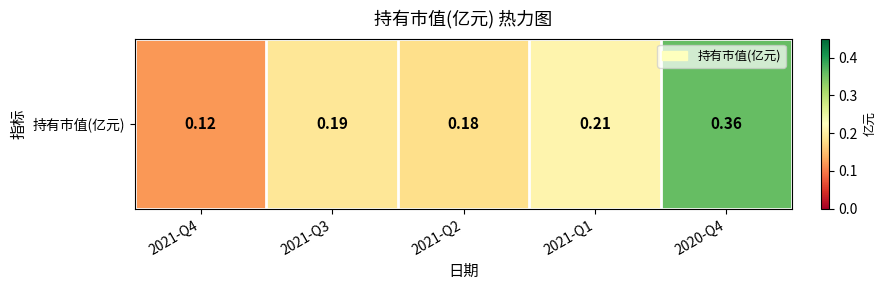

How many values are between 0 and 1?

5